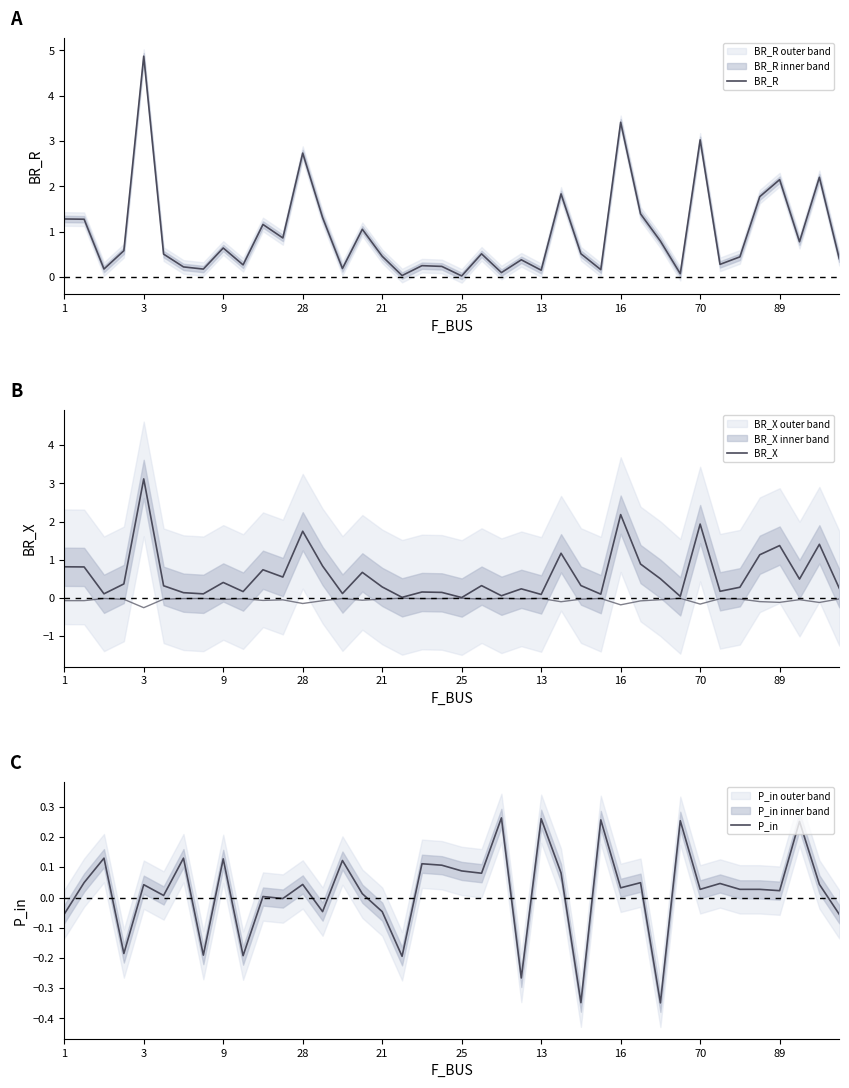

Is the value of BR_X at 25 greater than the value of P_in at 20?

Yes